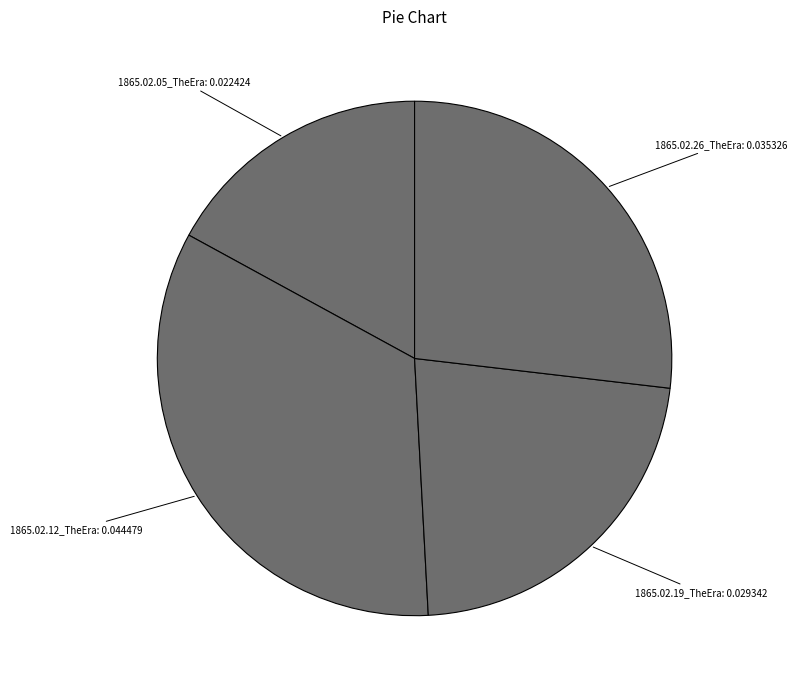

How many segments does this pie chart have?

4